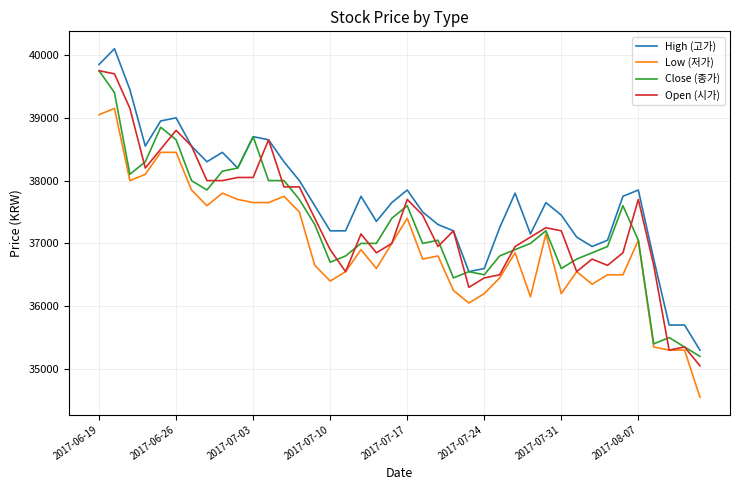

Which series has the largest total across all categories?

High (고가)